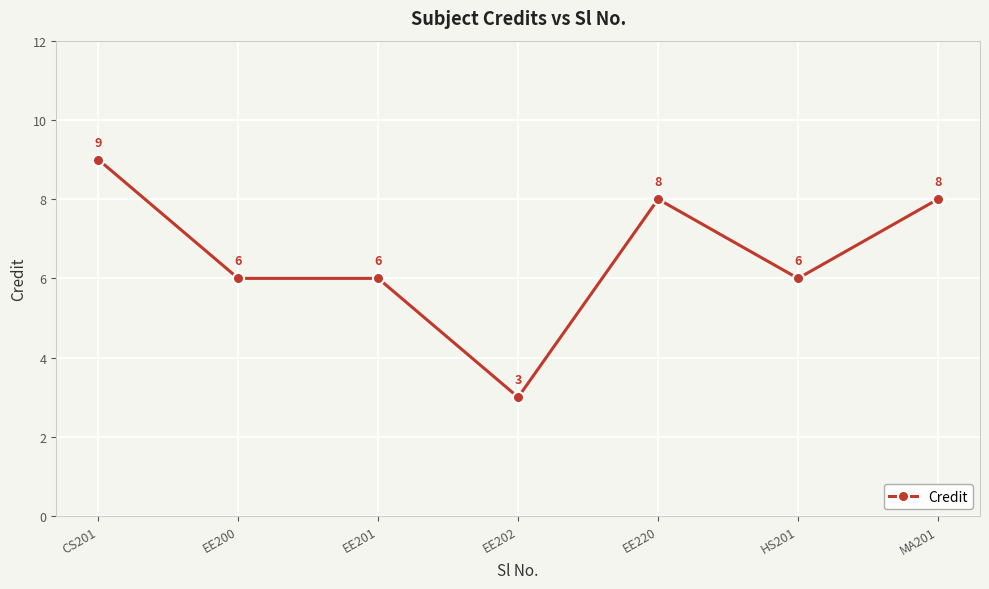

What is the value of the 3rd point from the left?

6